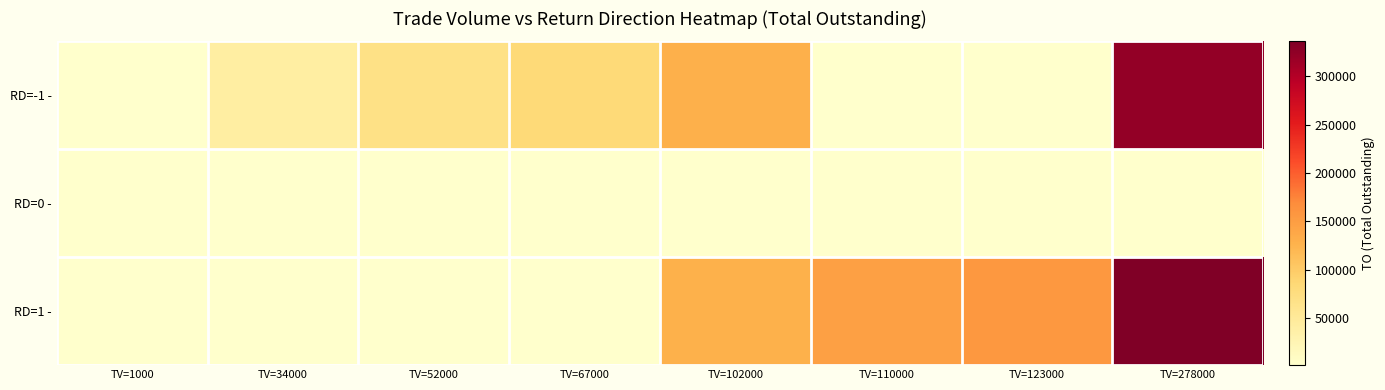

What is the difference between the maximum and minimum values in the RD=1 - series?

335030.0